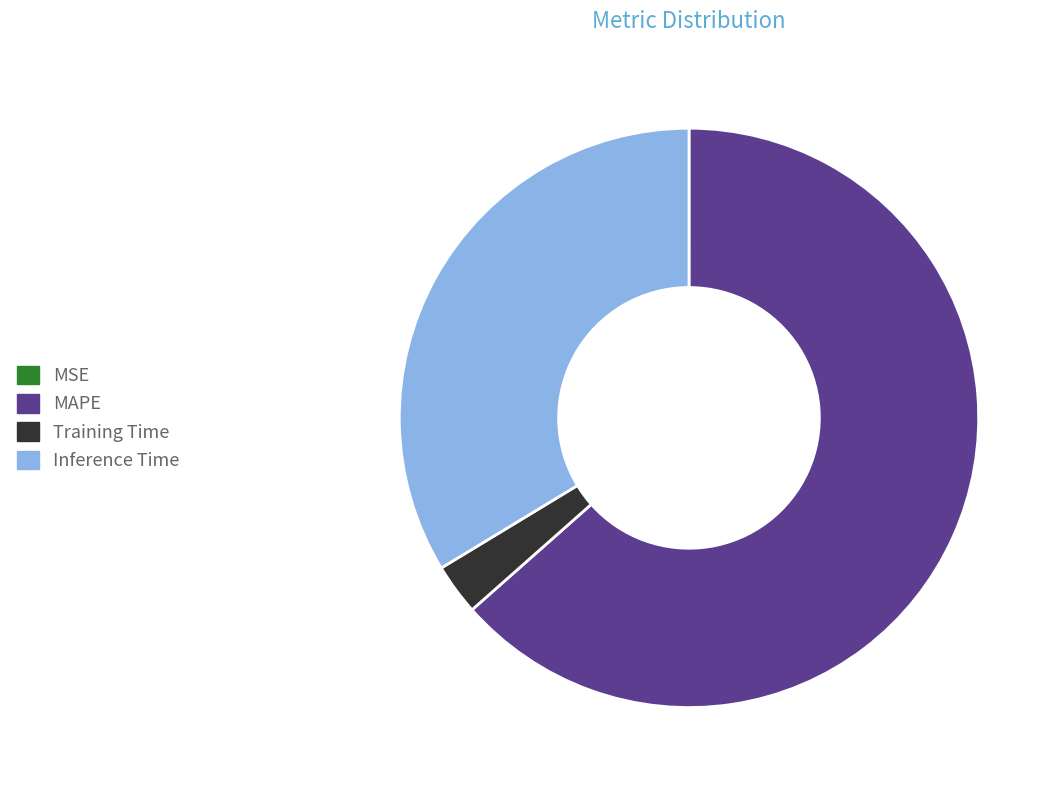

Which slice is the largest?

MAPE